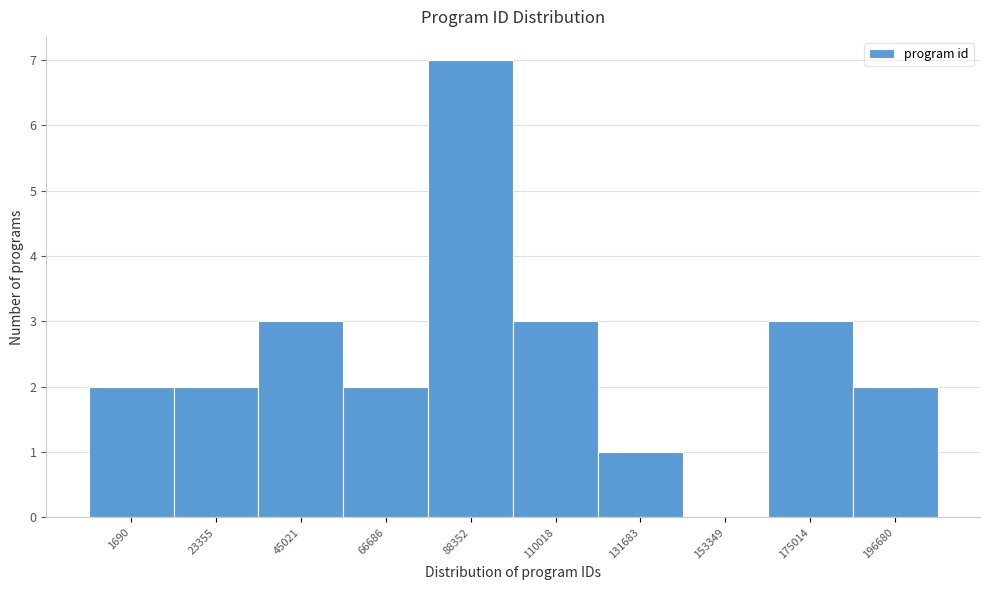

Reading left to right, what are all the values shown in this chart?

1690=2	23355=2	45021=3	66686=2	88352=7	110018=3	131683=1	153349=0	175014=3	196680=2